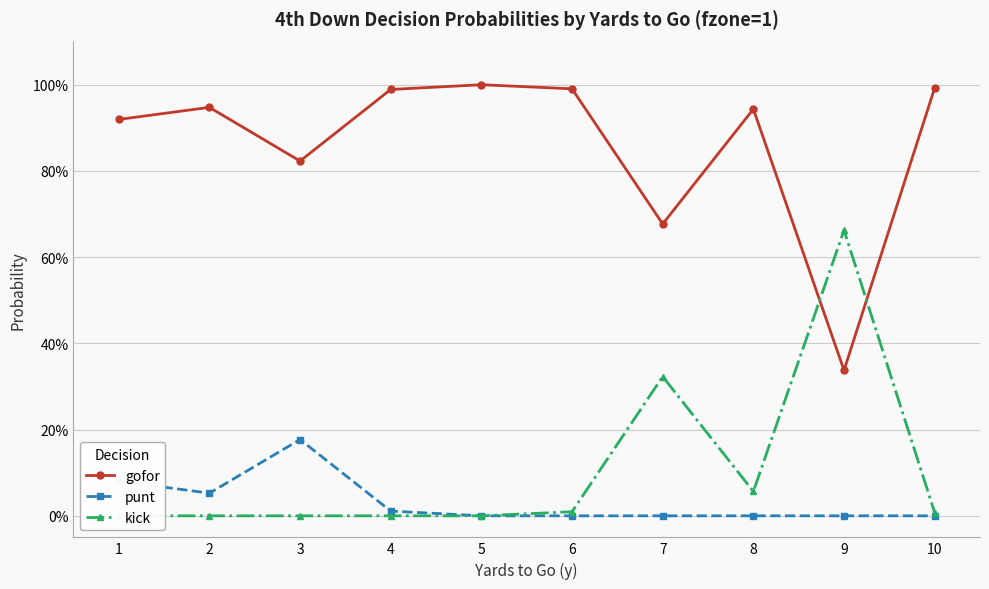

What is the value of the punt point at the 3rd from the left?

0.2